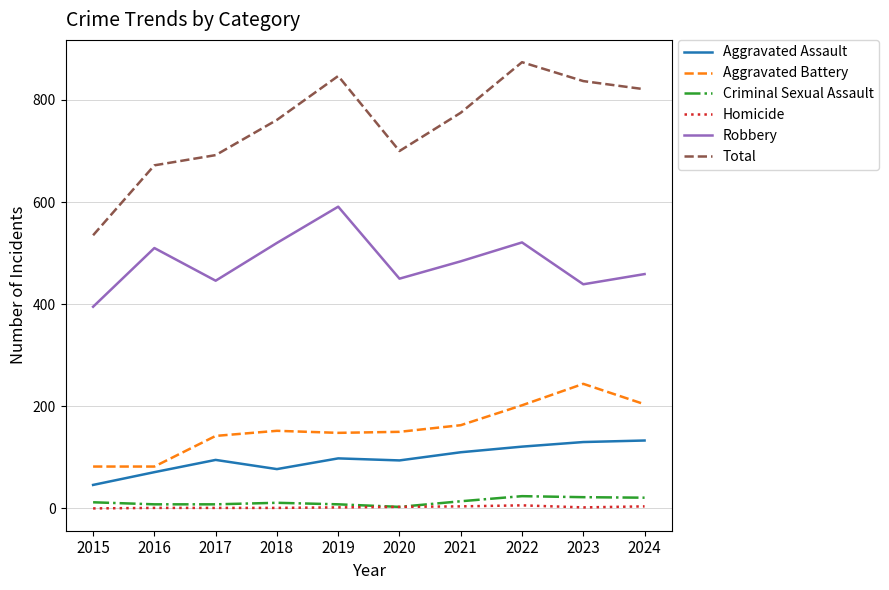

How many lines are shown in the chart?

6